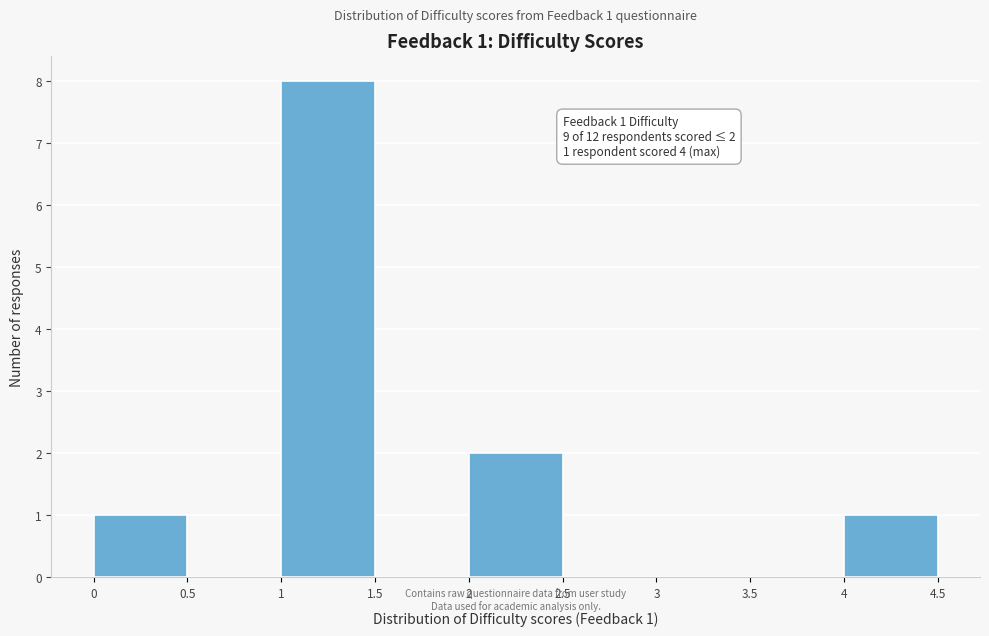

Over which range of the x-axis is the bar tallest?

1 to 1.5